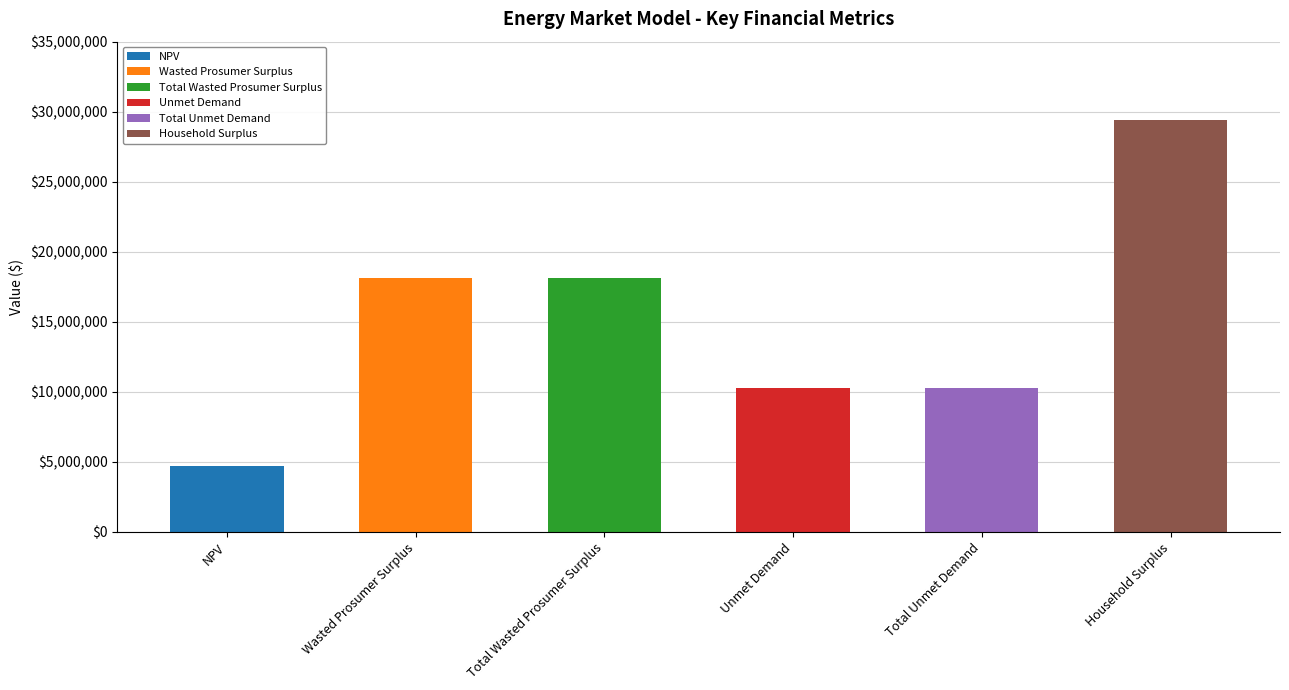

What is the label of the 6th bar from the right?

NPV